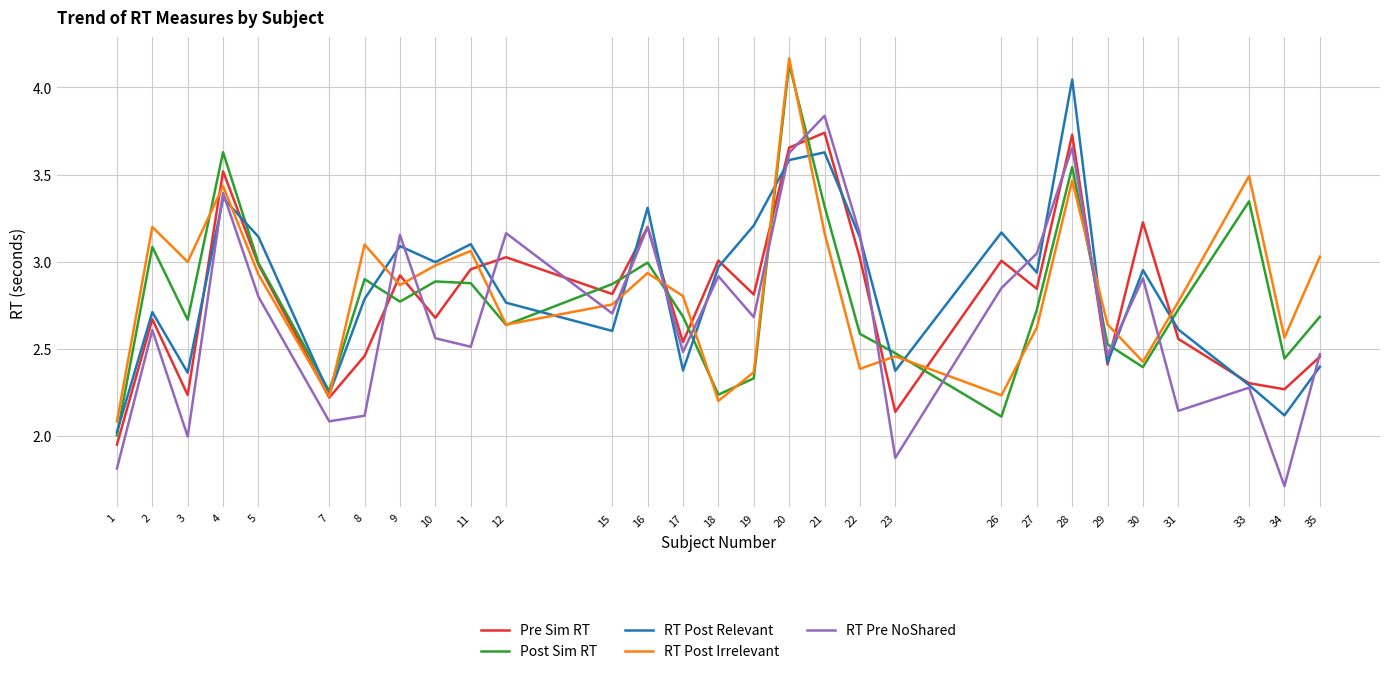

How many intersections are there between RT Post Irrelevant and RT Pre NoShared?

14